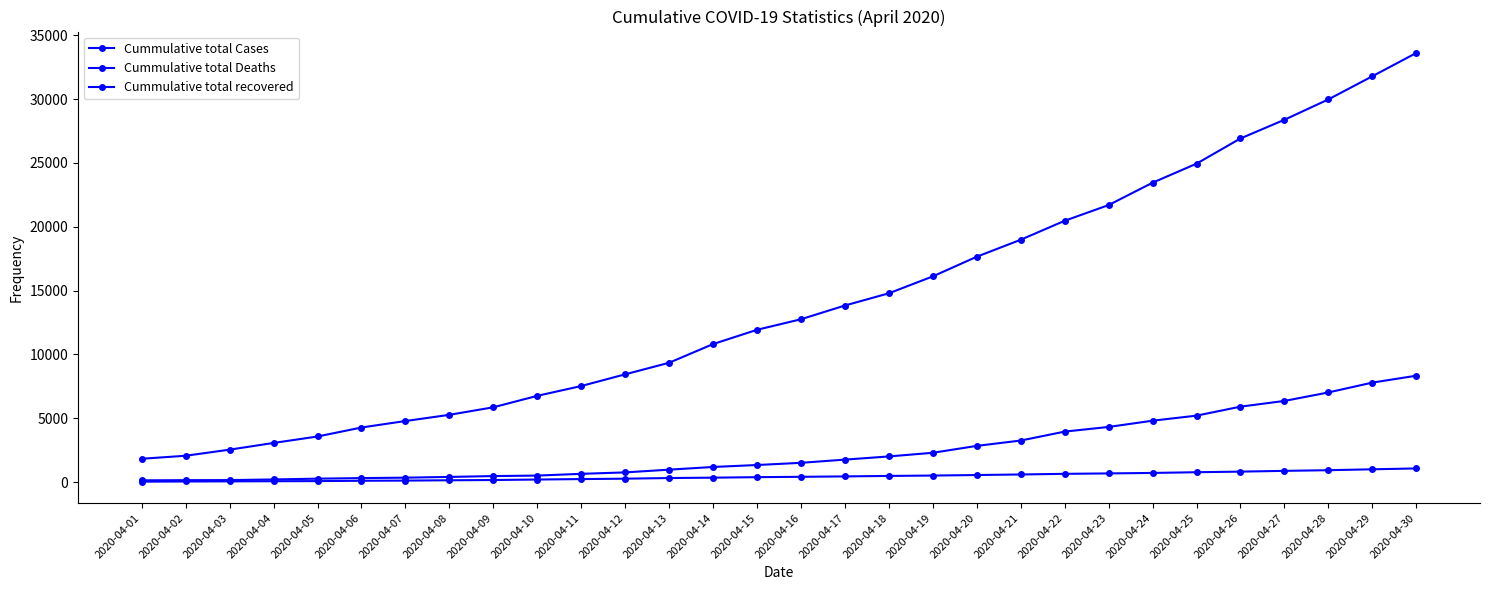

Reading left to right, what are all the values shown in this chart?

Cummulative total Cases: 1834	2069	2547	3072	3577	4281	4789	5274	5865	6761	7529	8447	9352	10815	11933	12759	13835	14792	16116	17656	18985	20471	21700	23452	24942	26917	28380	29974	31787	33610
Cummulative total Deaths: 41	53	62	75	83	111	124	149	169	206	242	273	324	353	392	420	452	488	519	559	603	652	686	723	779	826	886	937	1008	1075
Cummulative total recovered: 144	156	163	213	275	319	353	411	478	516	653	765	980	1190	1344	1515	1767	2015	2302	2842	3260	3960	4325	4814	5210	5914	6362	7027	7797	8337